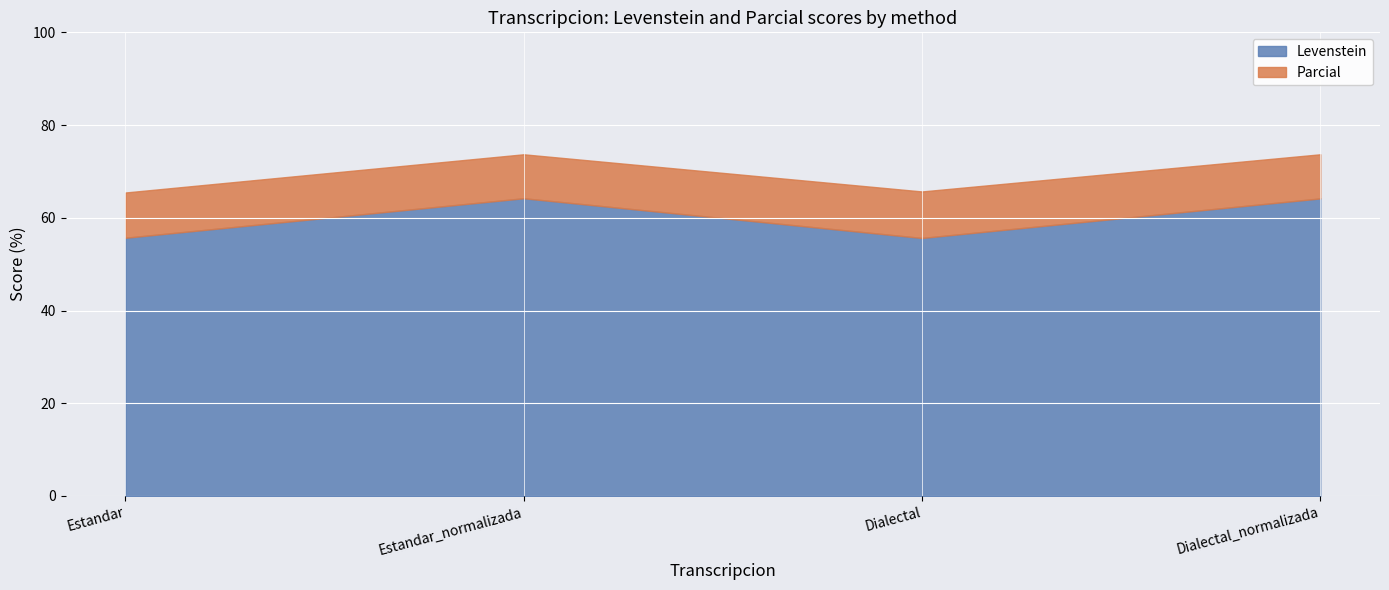

What is the minimum value for Parcial?

65.5